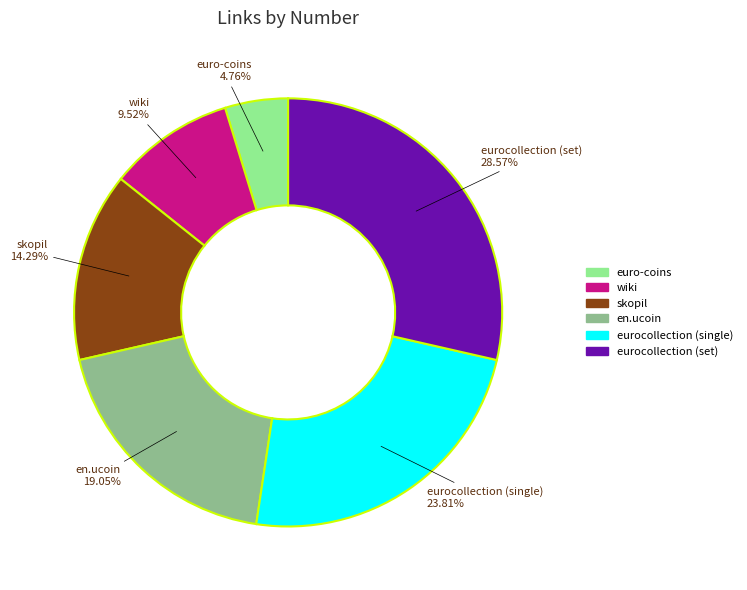

Is the sum of skopil and eurocollection (single) greater than half?

No